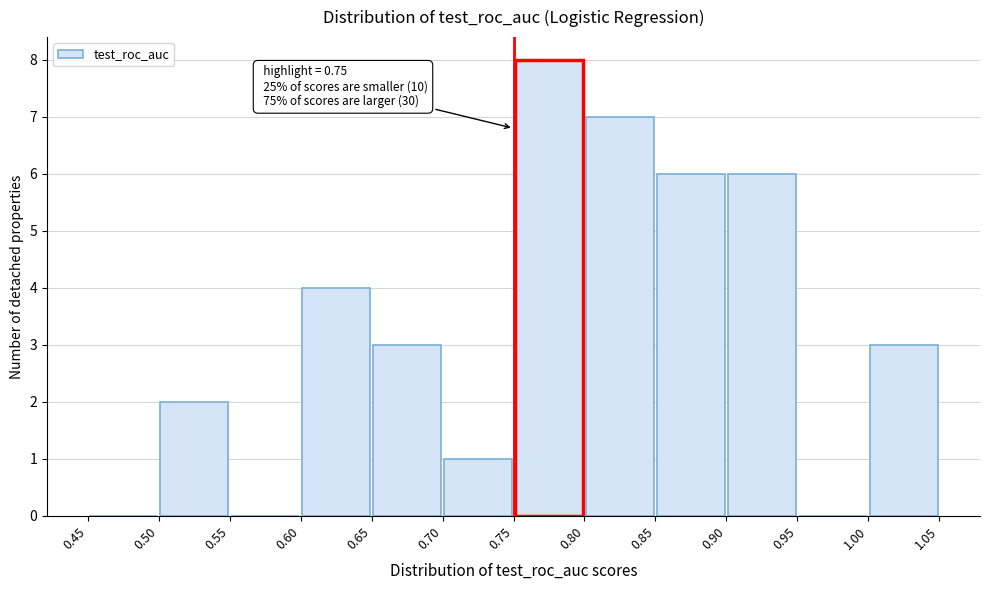

Over which range of the x-axis is the bar tallest?

0.75 to 0.80